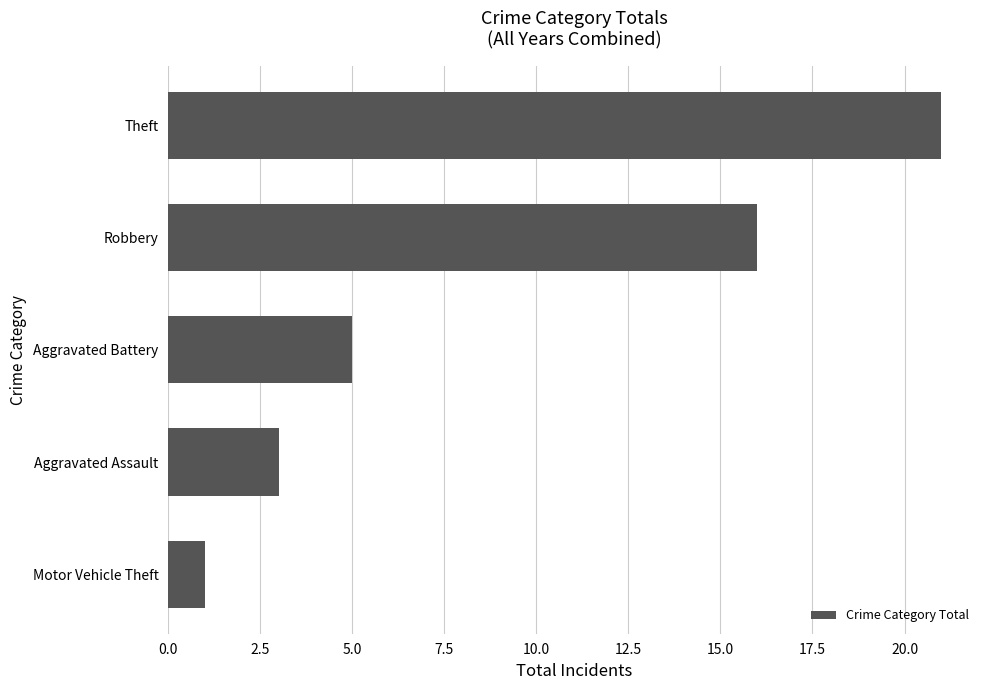

Read the value at Robbery, to the nearest 10.

20